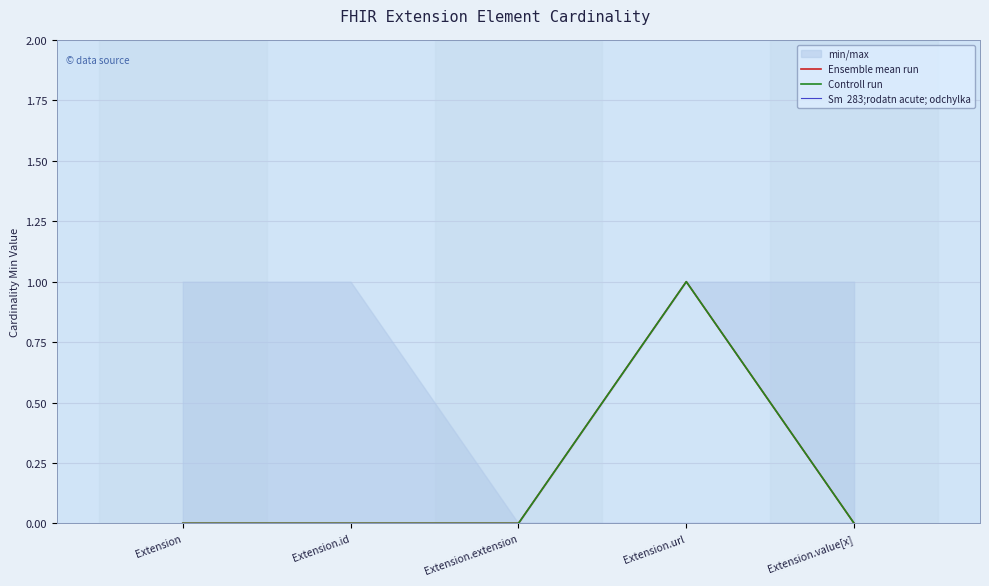

How many interior local peaks does the Controll run series have?

1